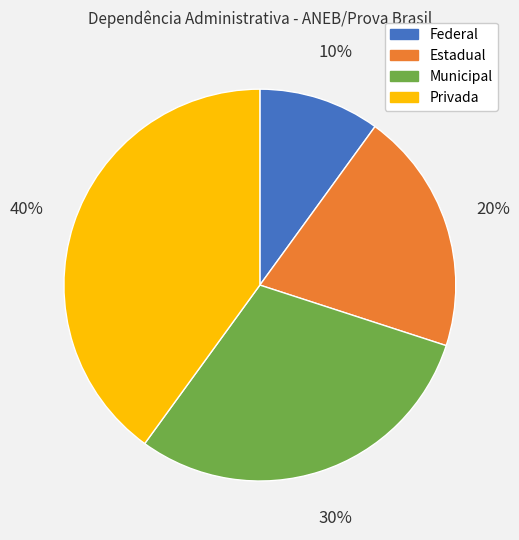

Is there any slice that represents more than half of the pie?

No